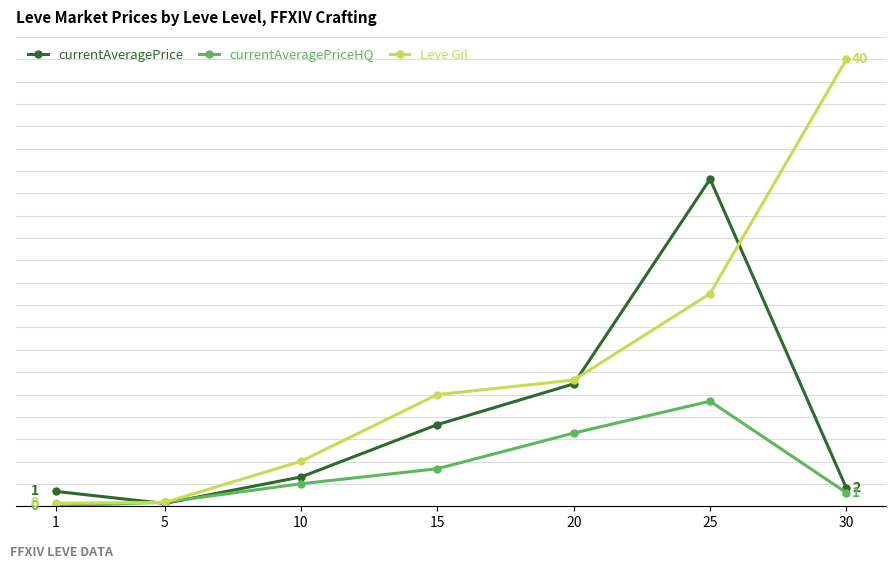

Which label corresponds to the smallest value in the chart?

1